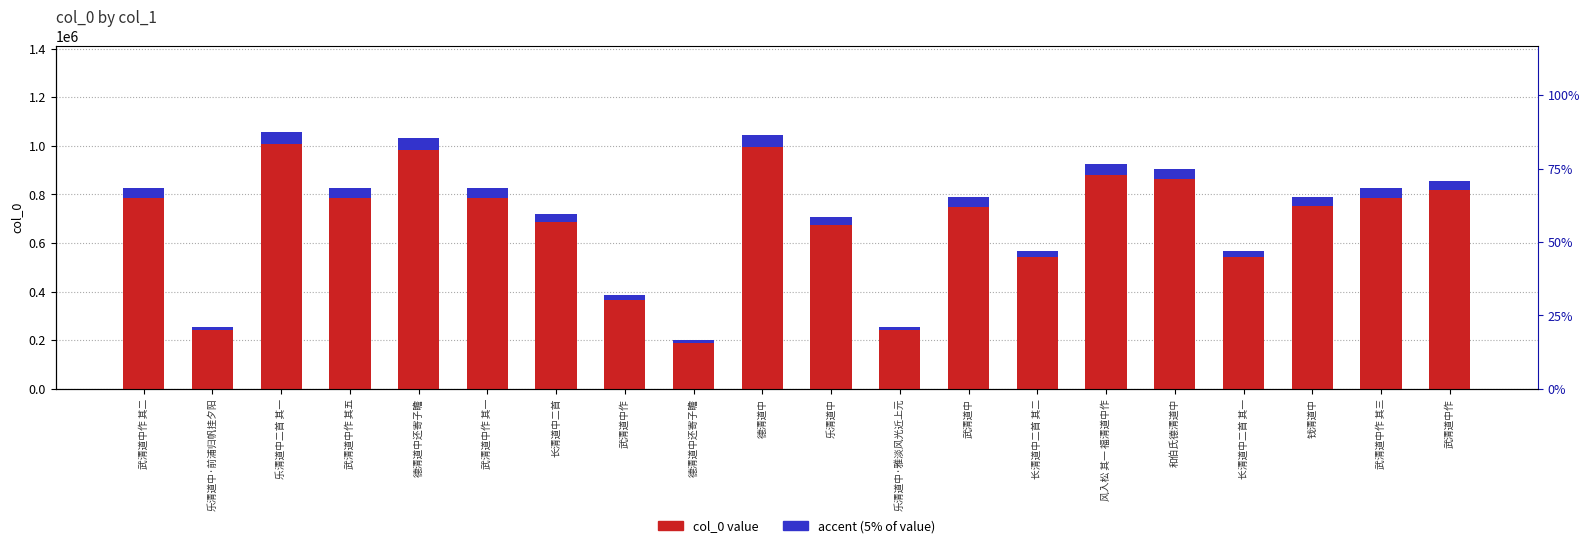

At which label is accent (5% of value) closest to 29912?

长清道中二首 其二